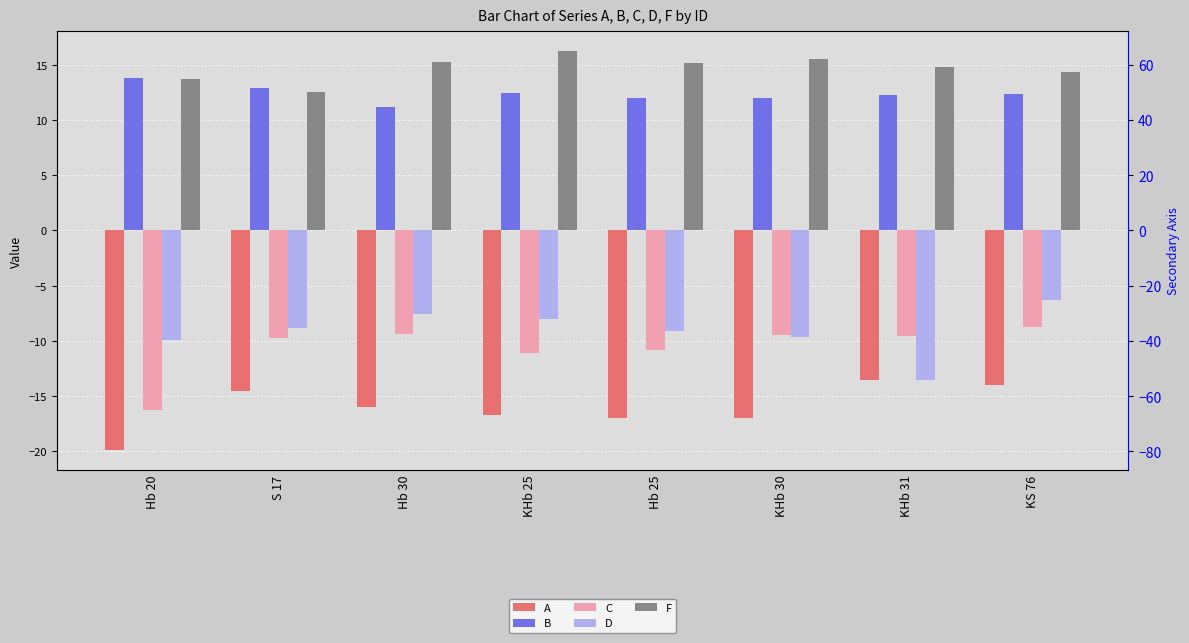

At how many categories does at least one series exceed -18?

8